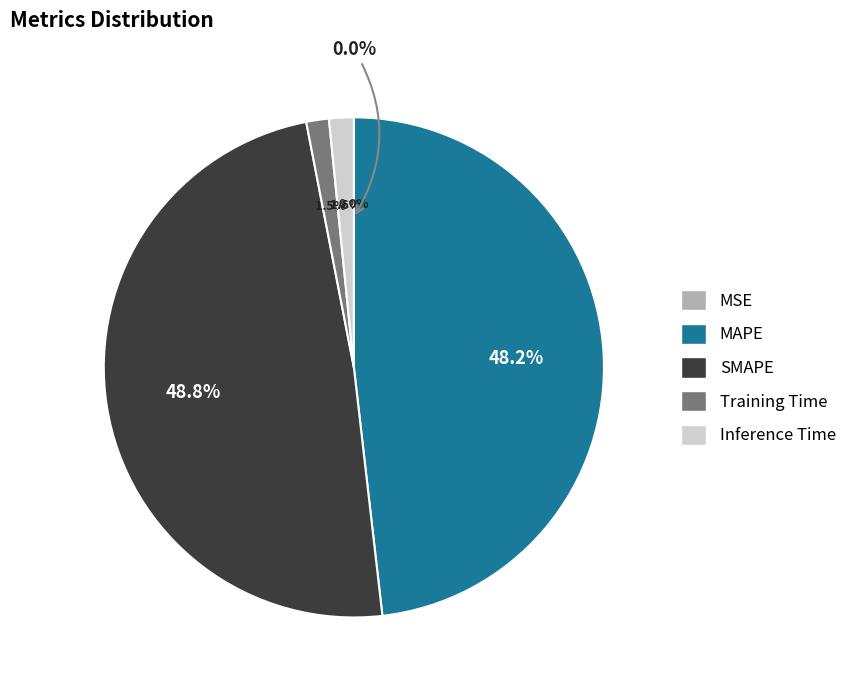

To the nearest percent, what is the difference between the largest and smallest slice percentages?

49%